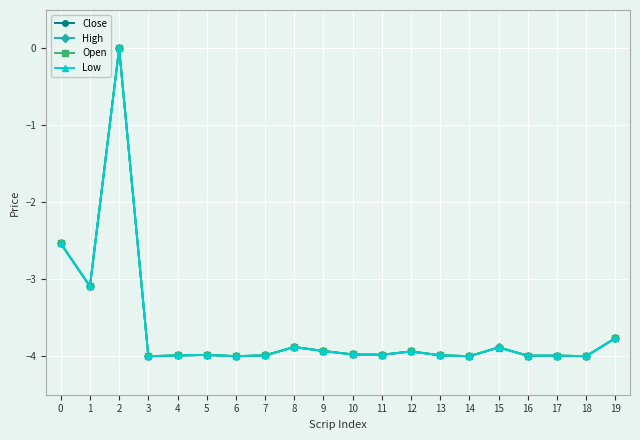

True or false: Close has more than 0 interior local peaks.

True